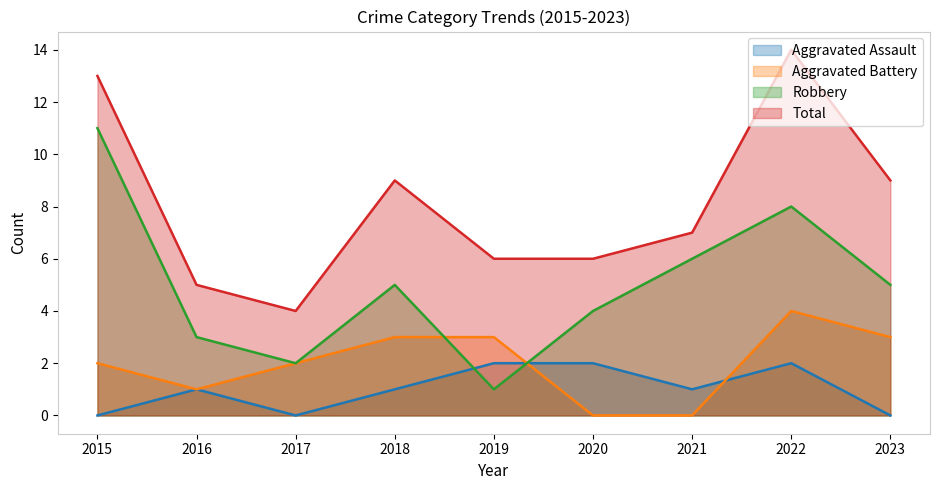

Which series has the largest range (max minus min)?

Robbery